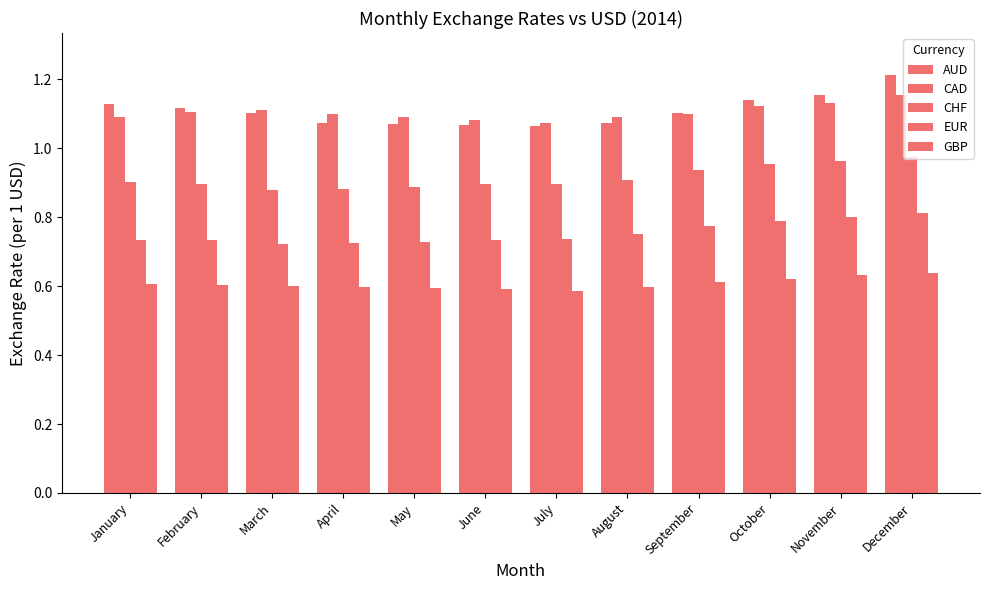

What is the value of the CHF bar at the 10th from the left?

1.0